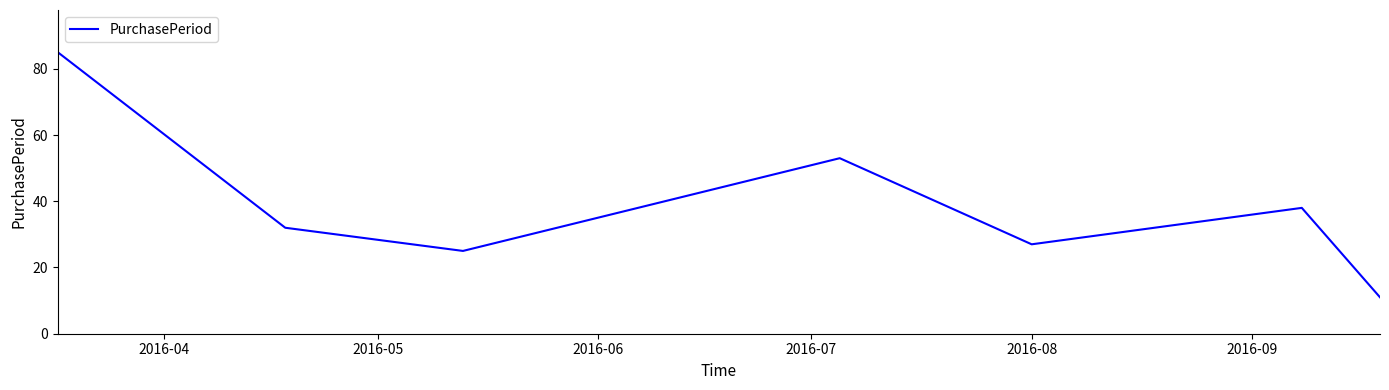

What is the difference between the maximum and minimum values?

74